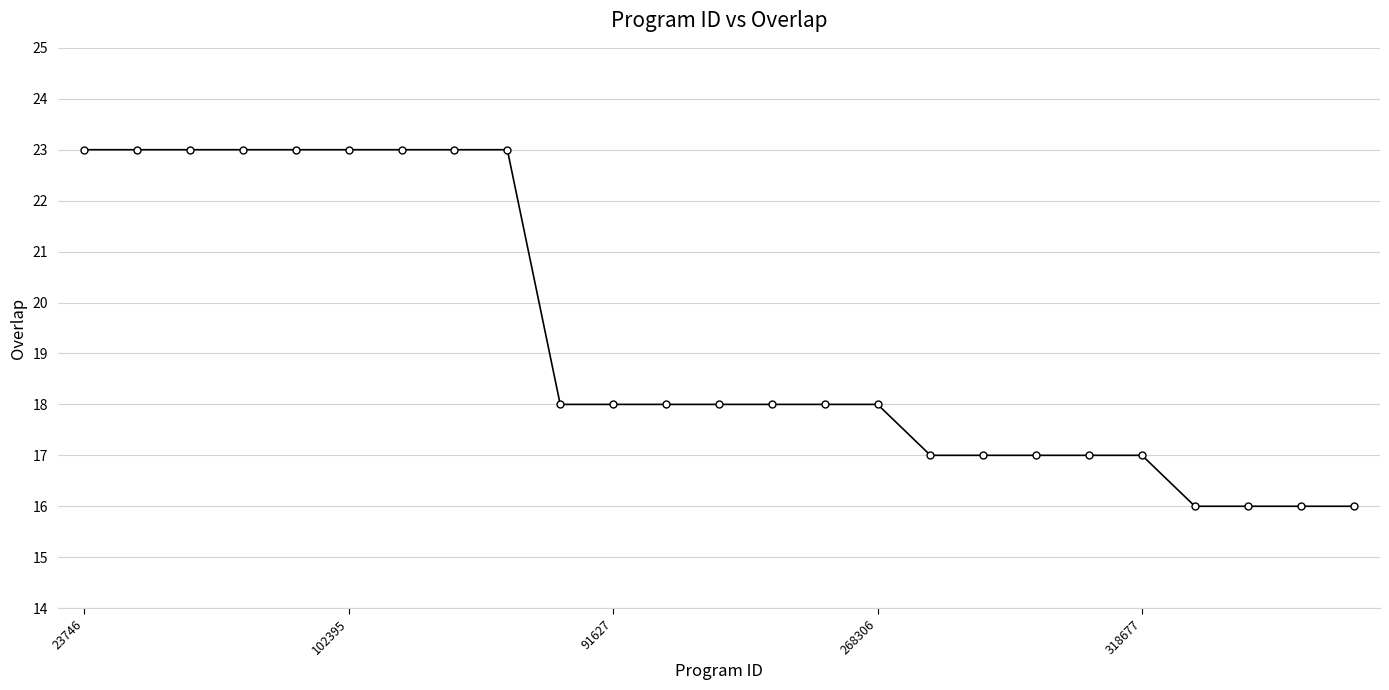

What is the sum of all values?

482